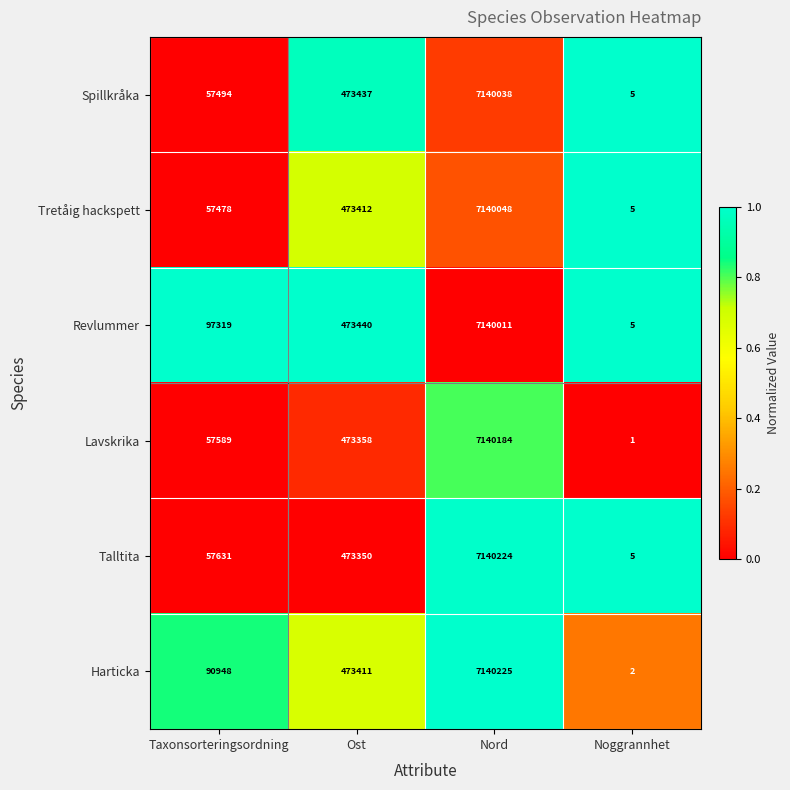

Reading left to right, what are all the values shown in this chart?

Spillkråka: 57494	473437	7140038	5
Tretåig hackspett: 57478	473412	7140048	5
Revlummer: 97319	473440	7140011	5
Lavskrika: 57589	473358	7140184	1
Talltita: 57631	473350	7140224	5
Harticka: 90948	473411	7140225	2